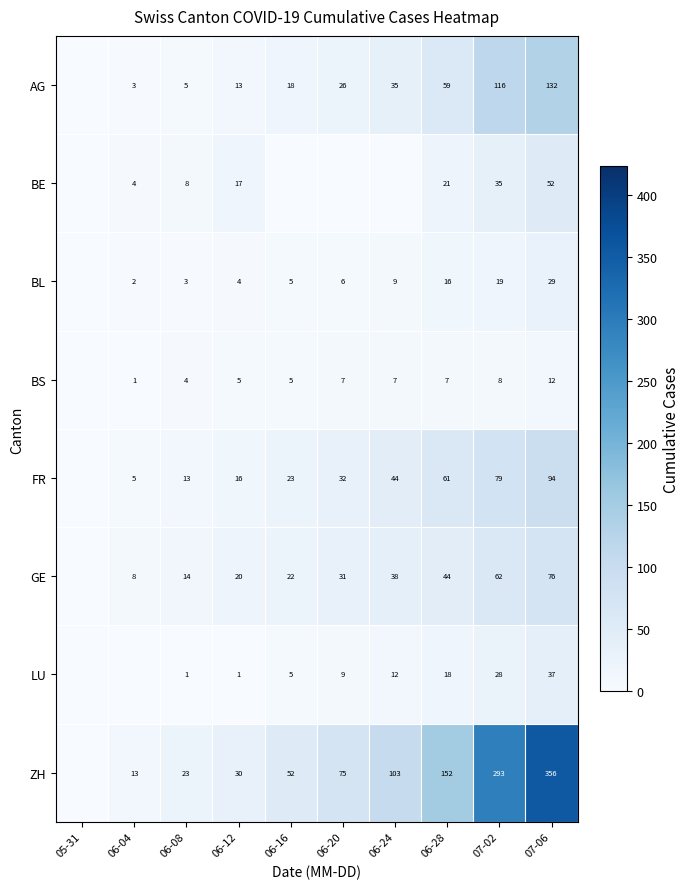

At 07-06, list the series in order from largest to smallest.

ZH, AG, FR, GE, BE, LU, BL, BS